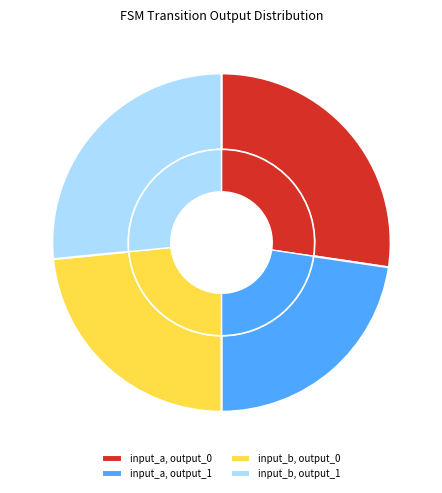

What is the ratio of the value at input_a, output_0 to the value at input_b, output_0?

1.2